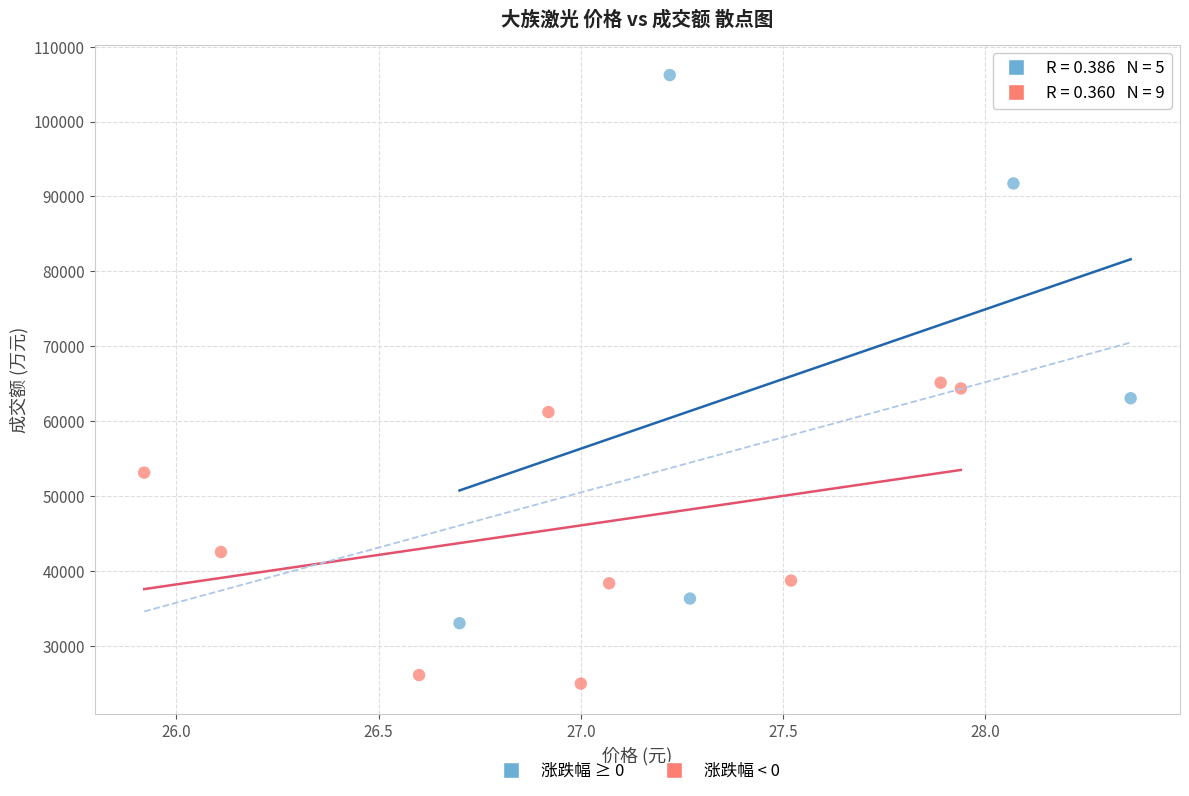

Which series has the largest Y range (max minus min)?

涨跌幅 ≥ 0